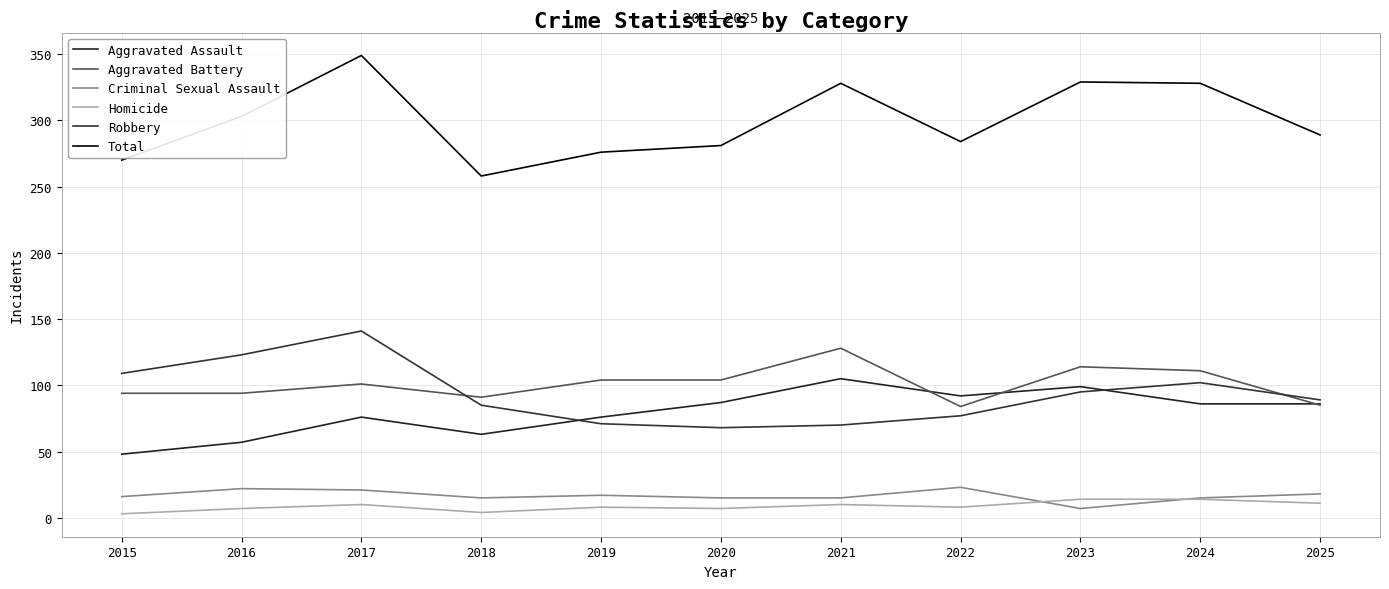

What are all the series names shown in the legend?

Aggravated Assault, Aggravated Battery, Criminal Sexual Assault, Homicide, Robbery, Total